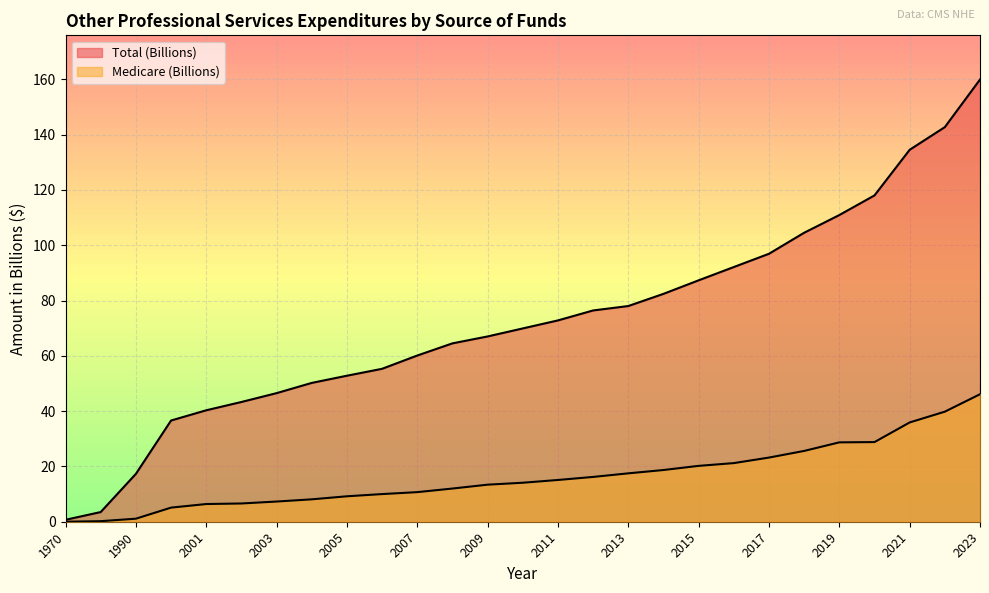

Read the Total (Billions) value at 2021.

134.5